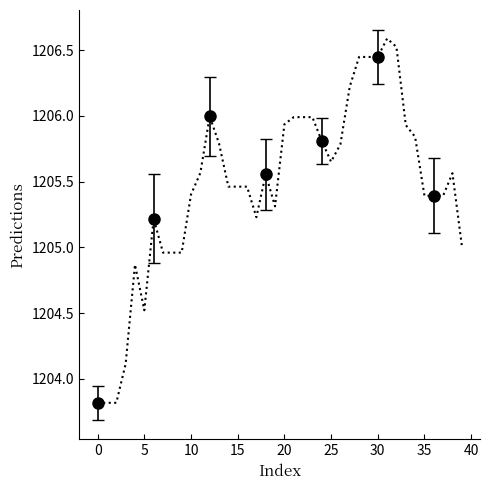

What is the average value?

1205.5